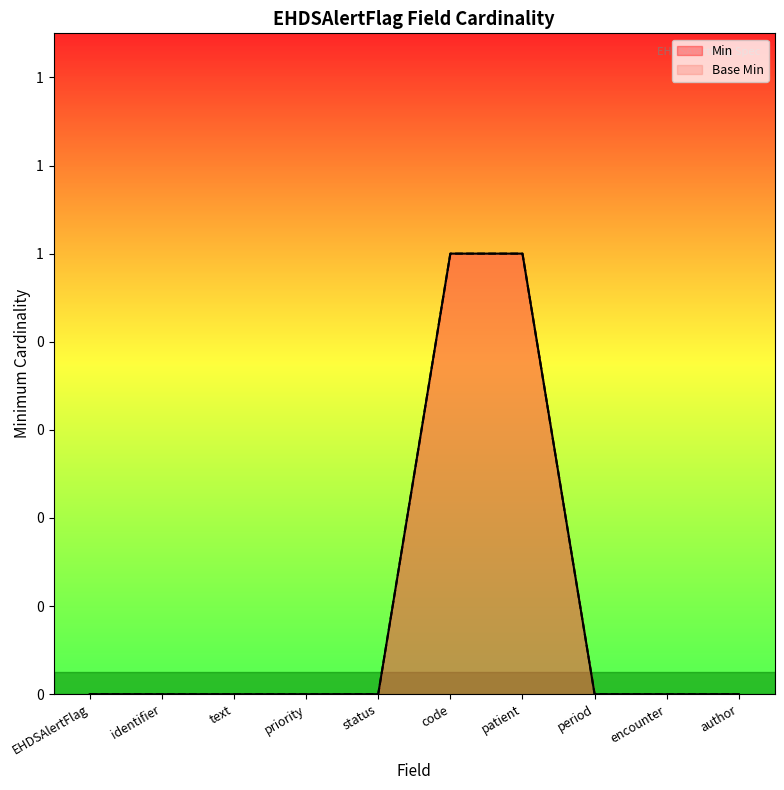

What is the label of the 4th point from the right?

patient